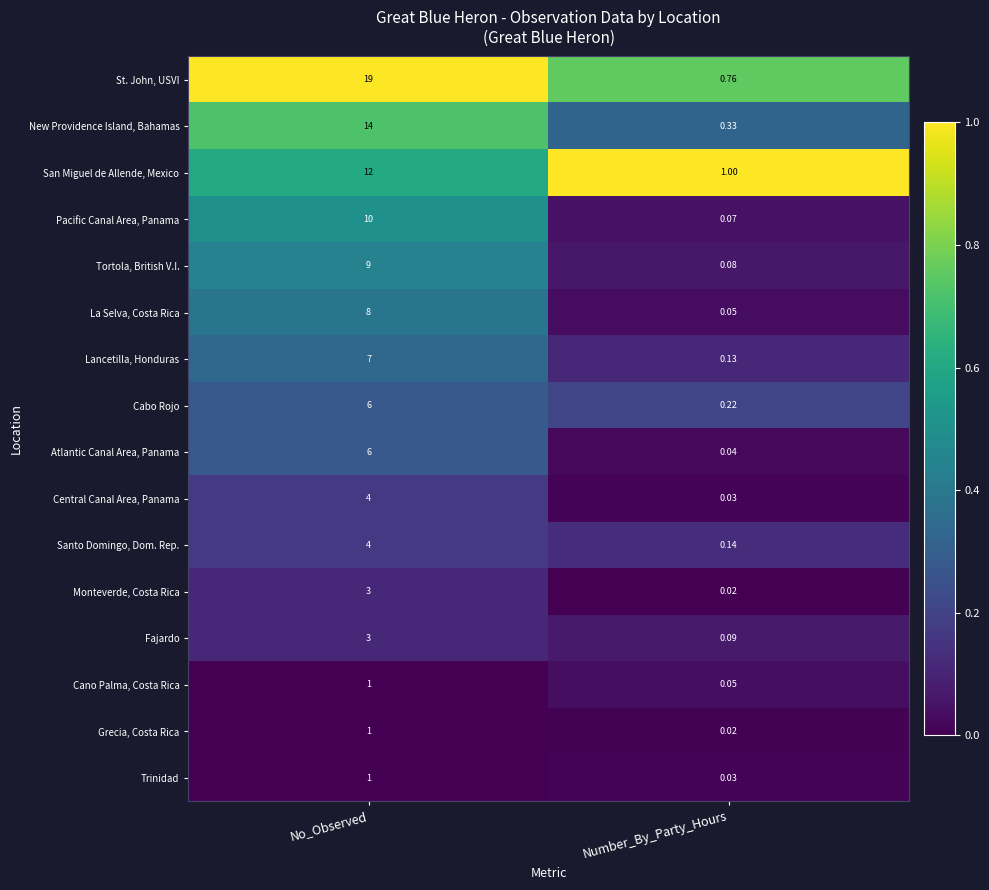

List the labels in order of Central Canal Area, Panama value, largest first.

No_Observed, Number_By_Party_Hours